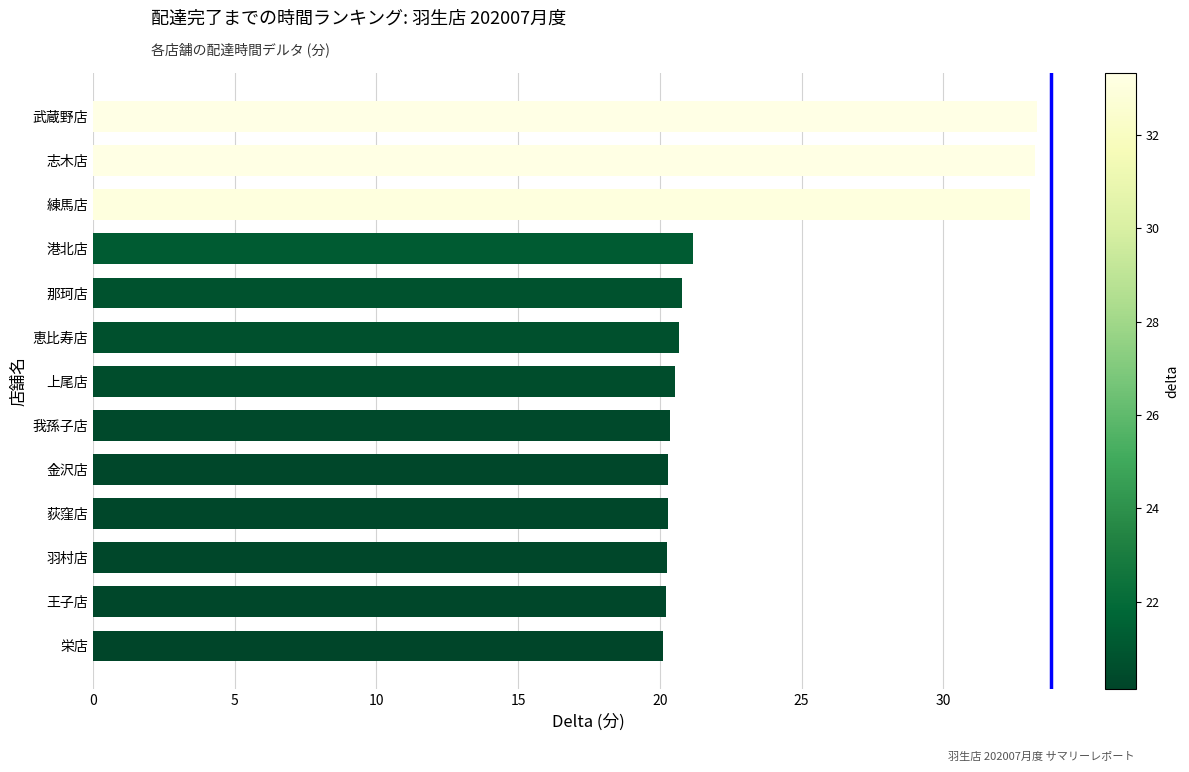

Where is the data nearest to the value 26?

港北店